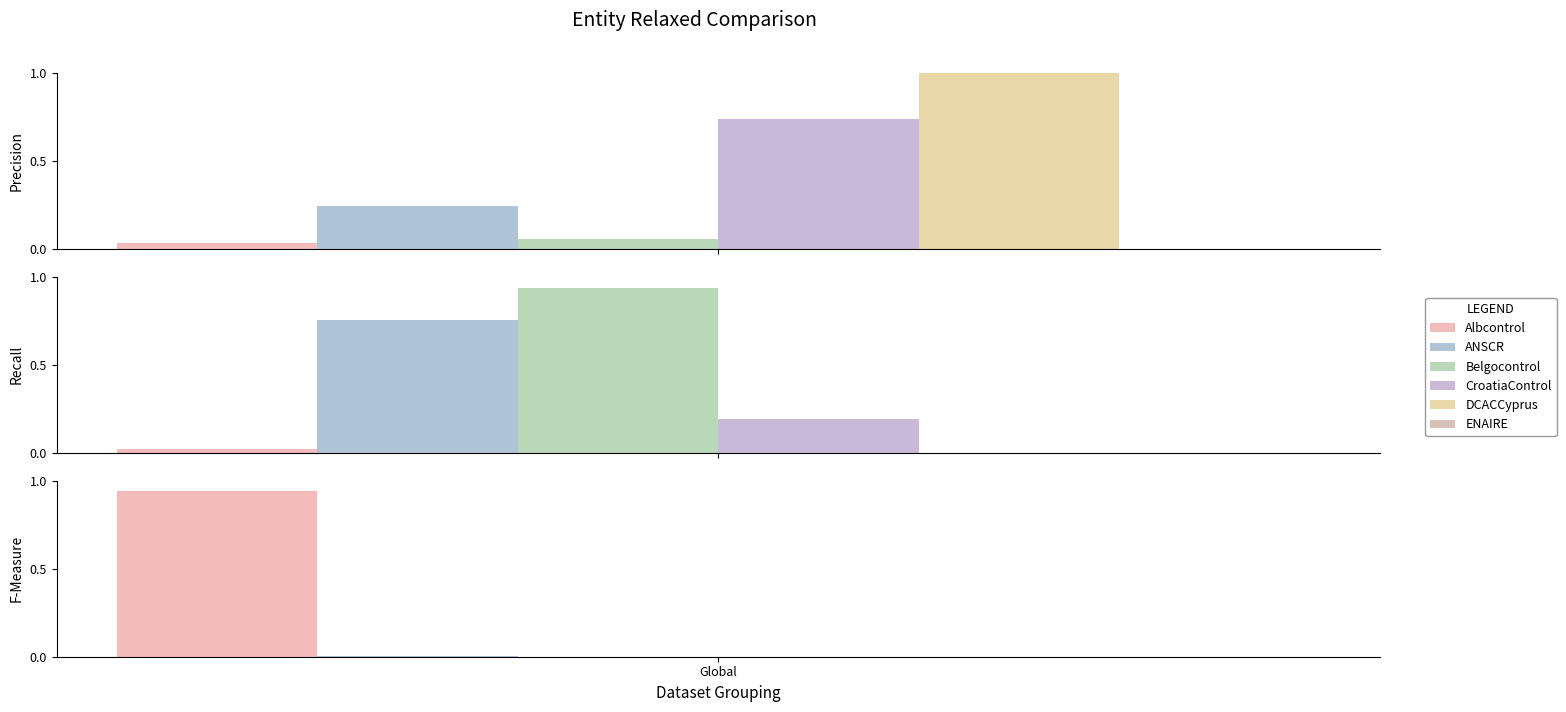

The value of Belgocontrol at lambda_27 is 1.6. True or false?

False